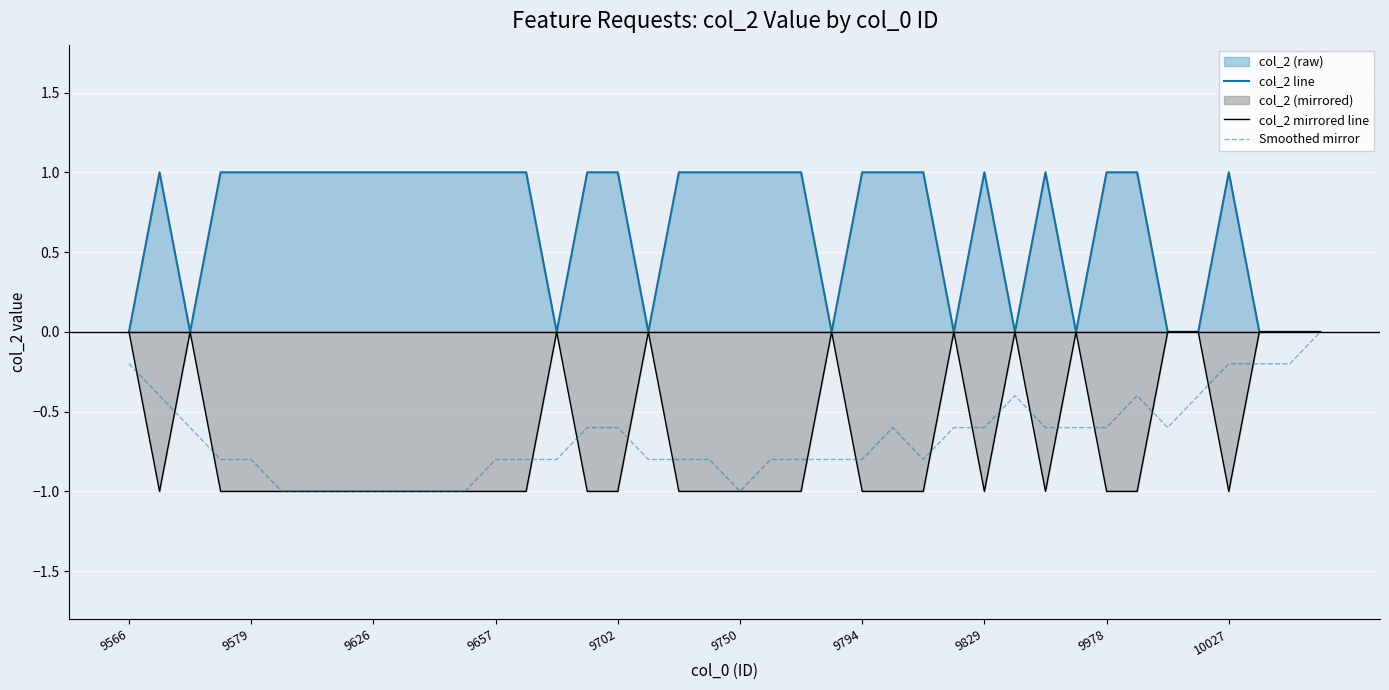

Which series has the largest total across all categories?

col_2 line